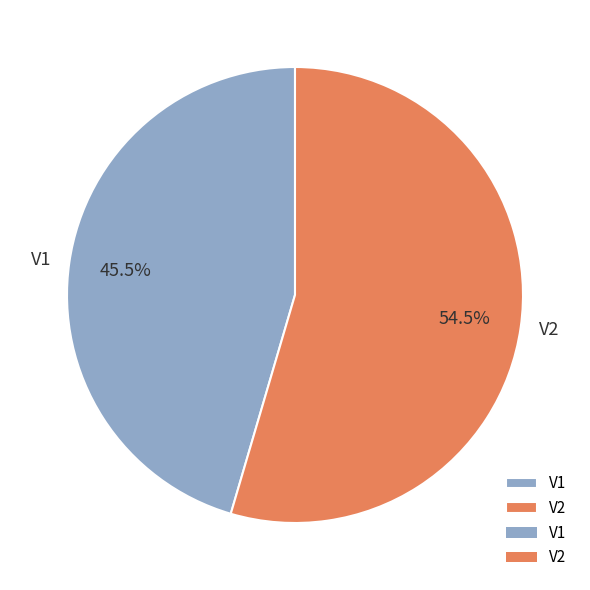

Does V1 represent more than half of the total?

No